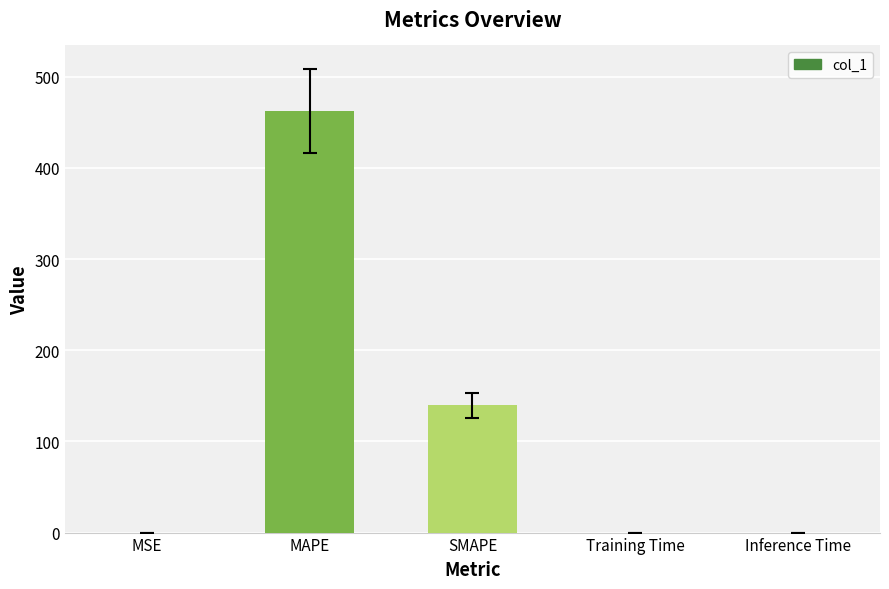

At which category does the chart reach its peak across all series?

MAPE